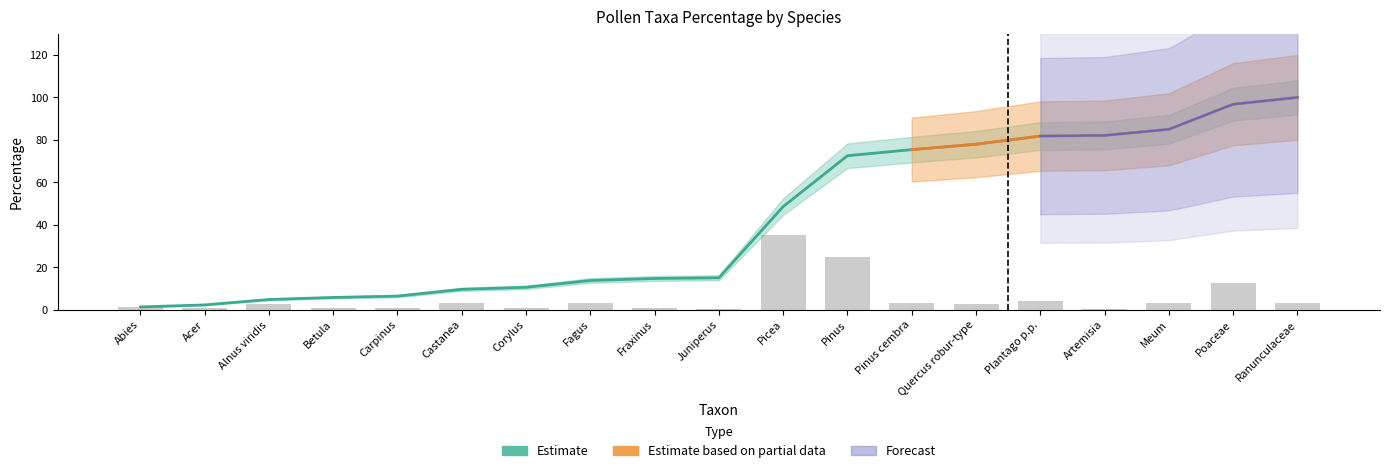

How many data points are less than 2?

8